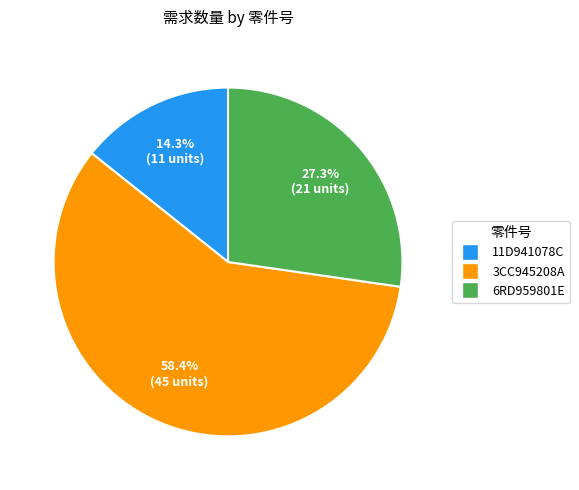

To the nearest percent, what percentage of the pie is 11D941078C?

14%